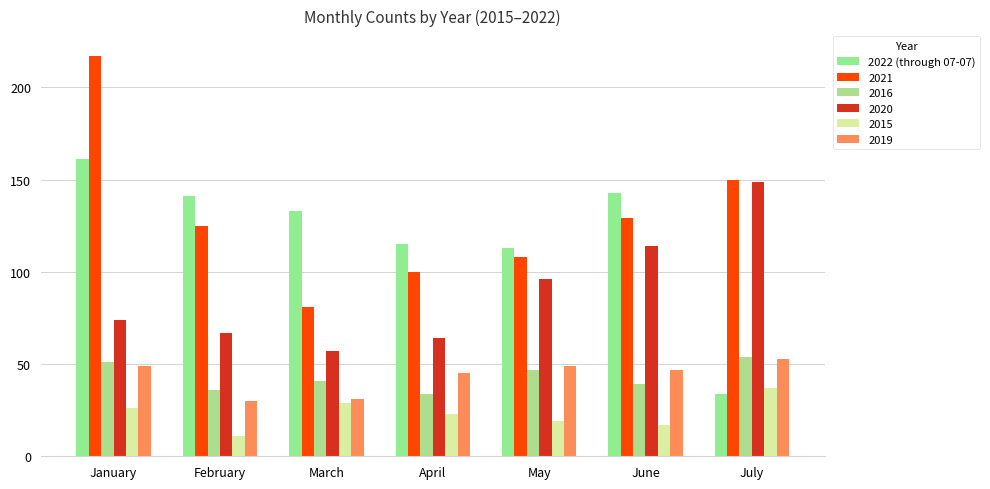

Which category has the lowest value across all series?

February